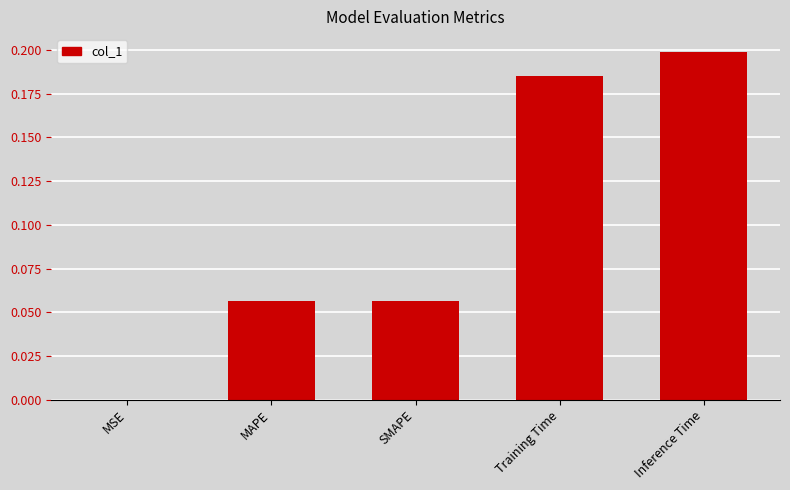

What is the sum of all values?

0.5